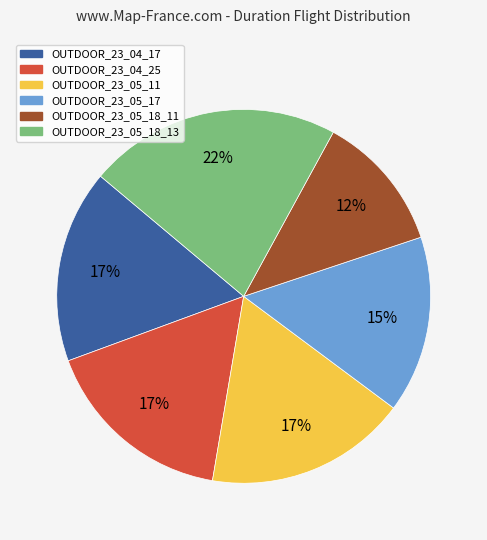

What is the ratio of the value at OUTDOOR_23_05_17 to the value at OUTDOOR_23_04_25?

0.9